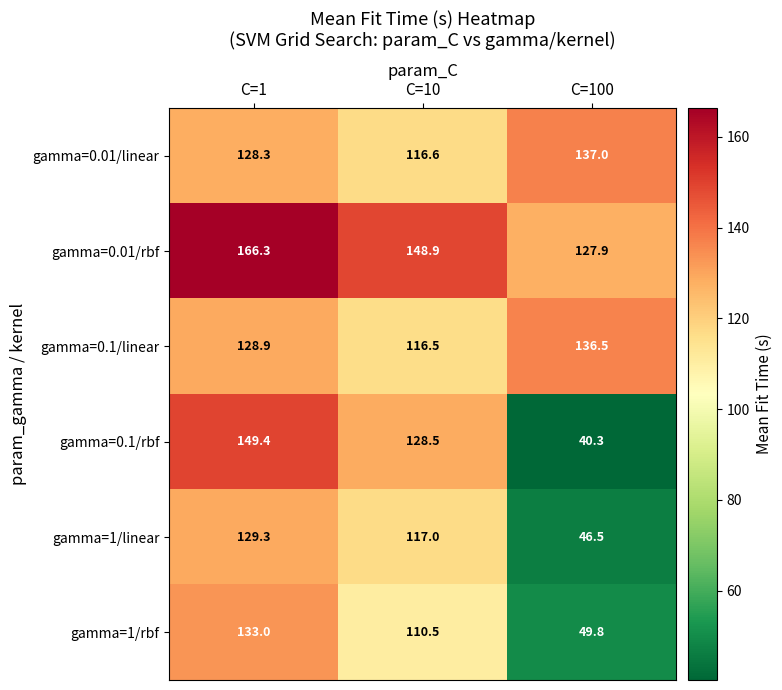

At how many categories does at least one series exceed 103?

3